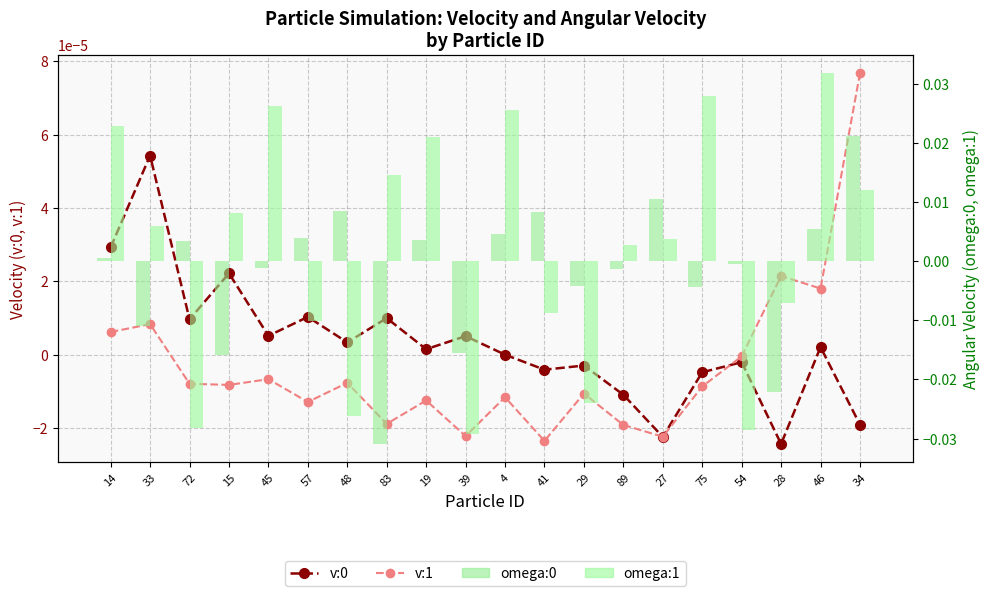

At which label does v:0 reach its peak?

33